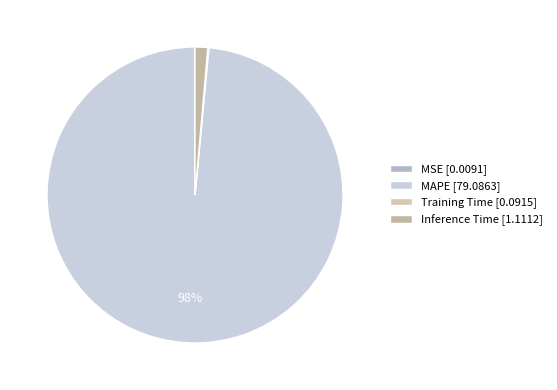

Which category has the biggest portion of the pie?

MAPE